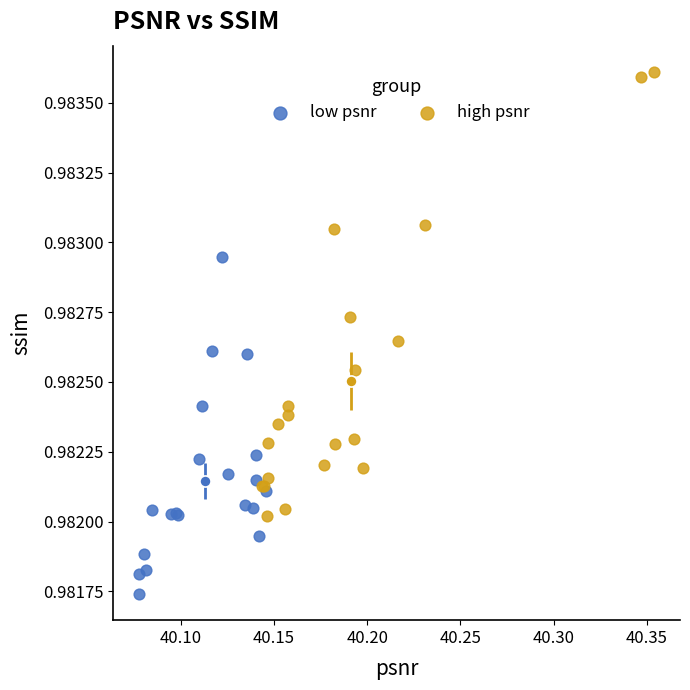

Which series reaches the maximum Y coordinate?

high psnr